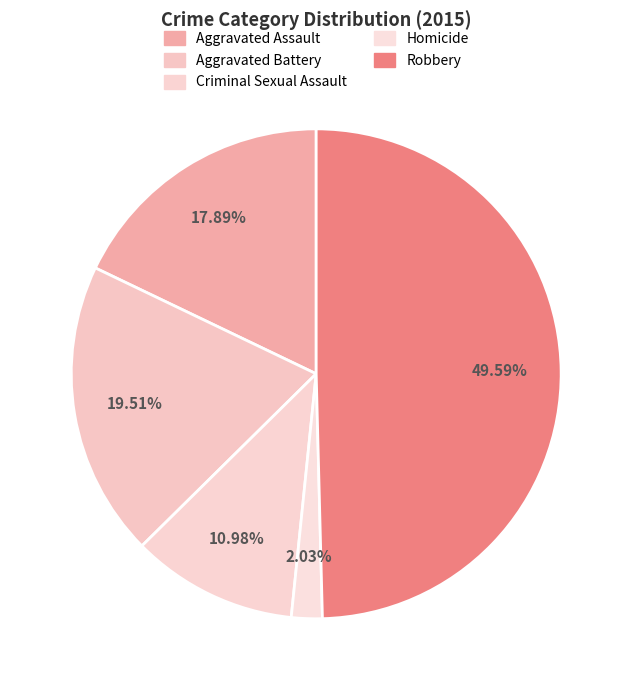

Rank the categories by value from highest to lowest.

Robbery, Aggravated Battery, Aggravated Assault, Criminal Sexual Assault, Homicide